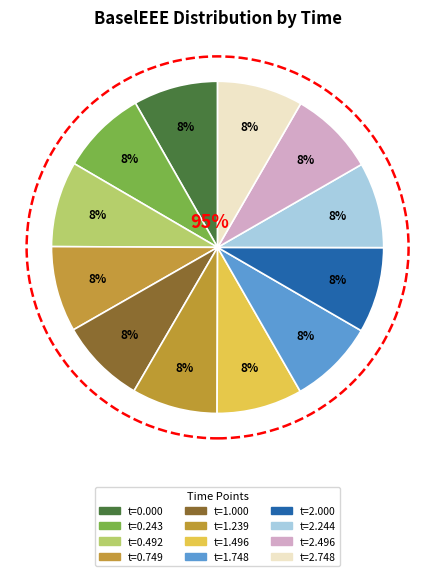

Which has a higher value, 0.243169 or 2.24406?

0.243169